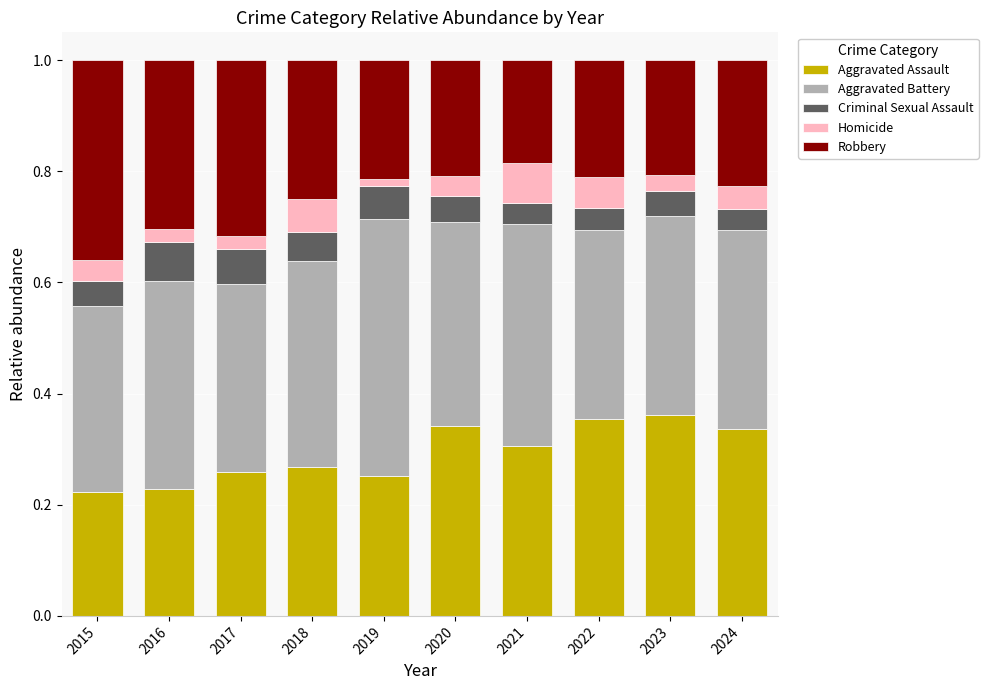

True or false: Aggravated Assault has a value of 0.4 at 2015.

False